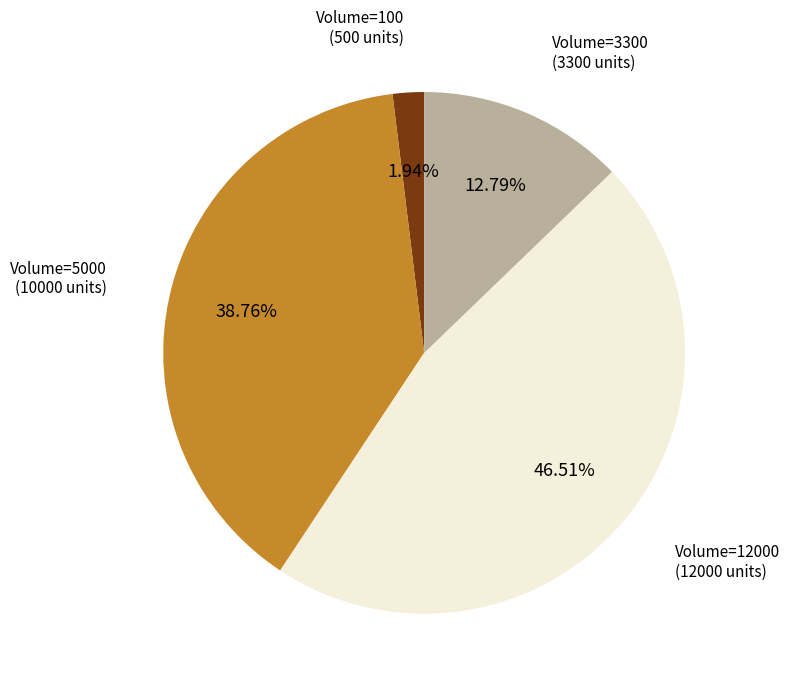

Is there any slice that represents more than half of the pie?

No